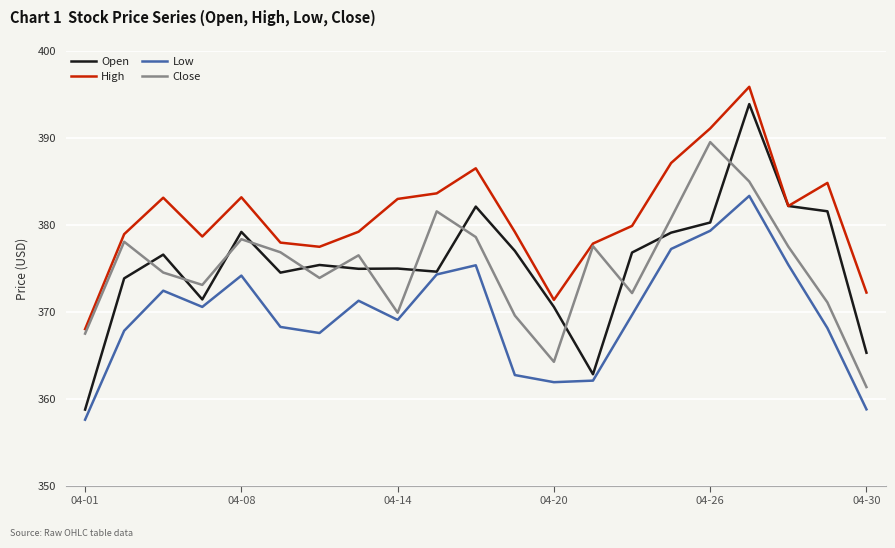

What is the maximum value for Open?

393.9